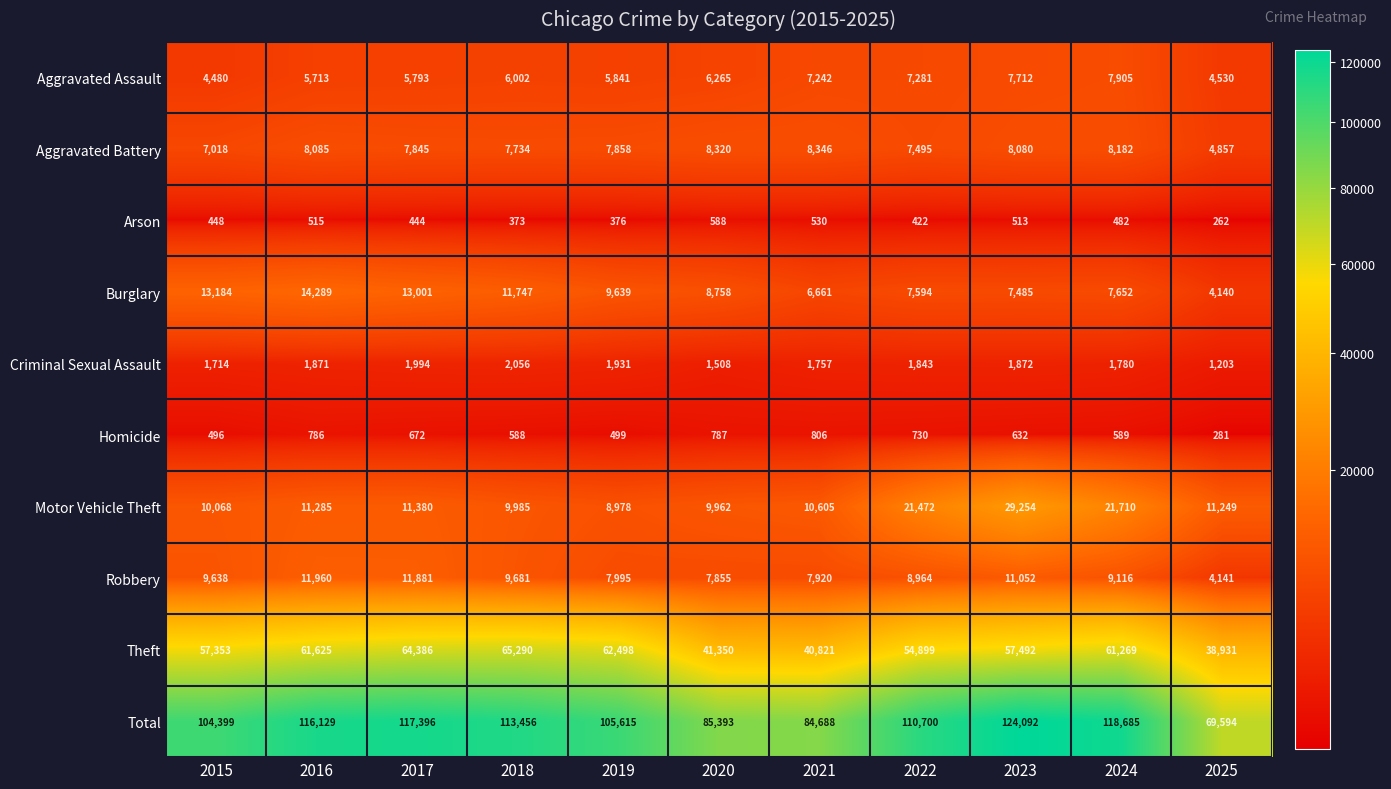

List the series in order of their peak value, highest first.

Total, Theft, Motor Vehicle Theft, Burglary, Robbery, Aggravated Battery, Aggravated Assault, Criminal Sexual Assault, Homicide, Arson